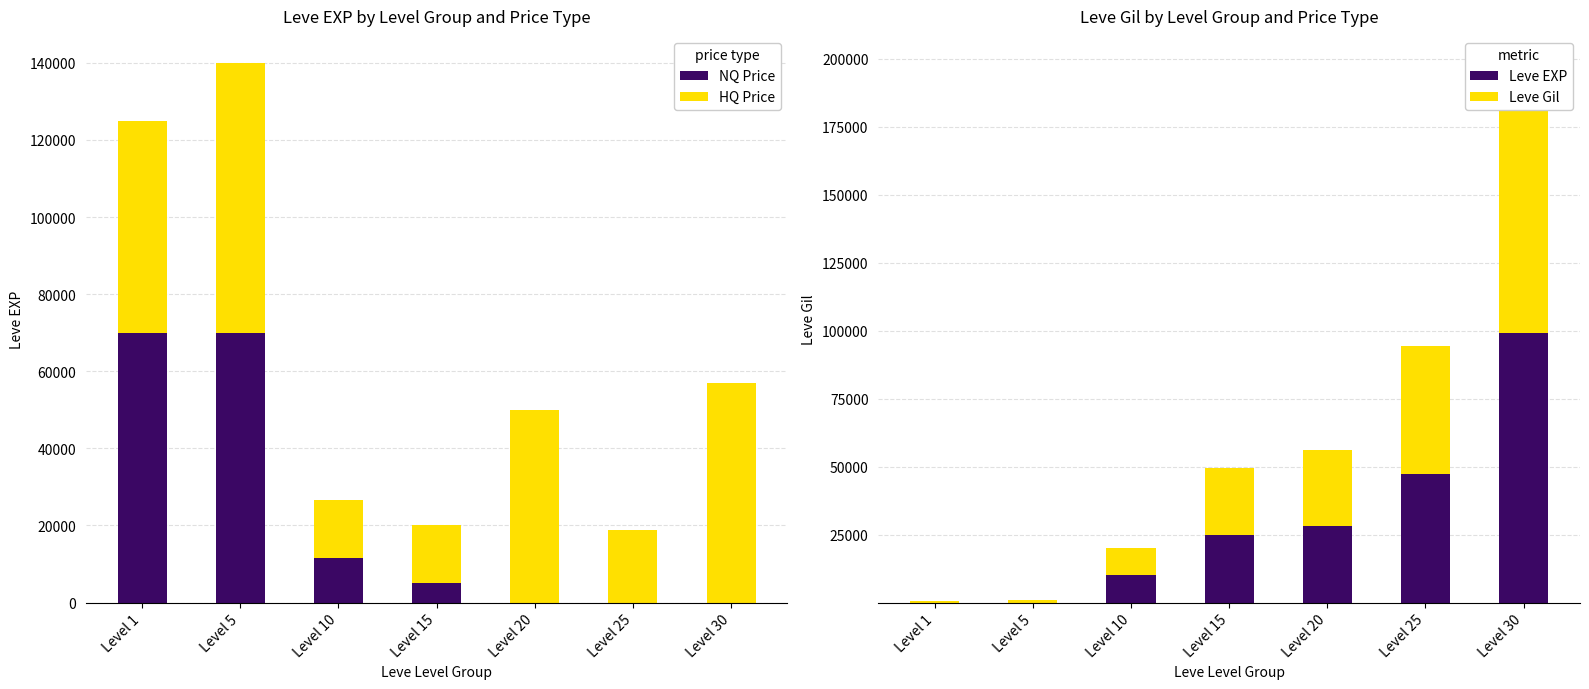

Reading left to right, list all the values displayed in this chart.

NQ Price: Level 1=70003	Level 5=70005	Level 10=11500	Level 15=5000	Level 20=0	Level 25=0	Level 30=0
HQ Price: Level 1=55003	Level 5=70005	Level 10=15000	Level 15=15000	Level 20=50000	Level 25=18800	Level 30=57062
Leve EXP: Level 1=1	Level 5=2	Level 10=9990	Level 15=24790	Level 20=28010	Level 25=47200	Level 30=99220
Leve Gil: Level 1=690	Level 5=840	Level 10=9990	Level 15=24790	Level 20=28010	Level 25=47200	Level 30=99220